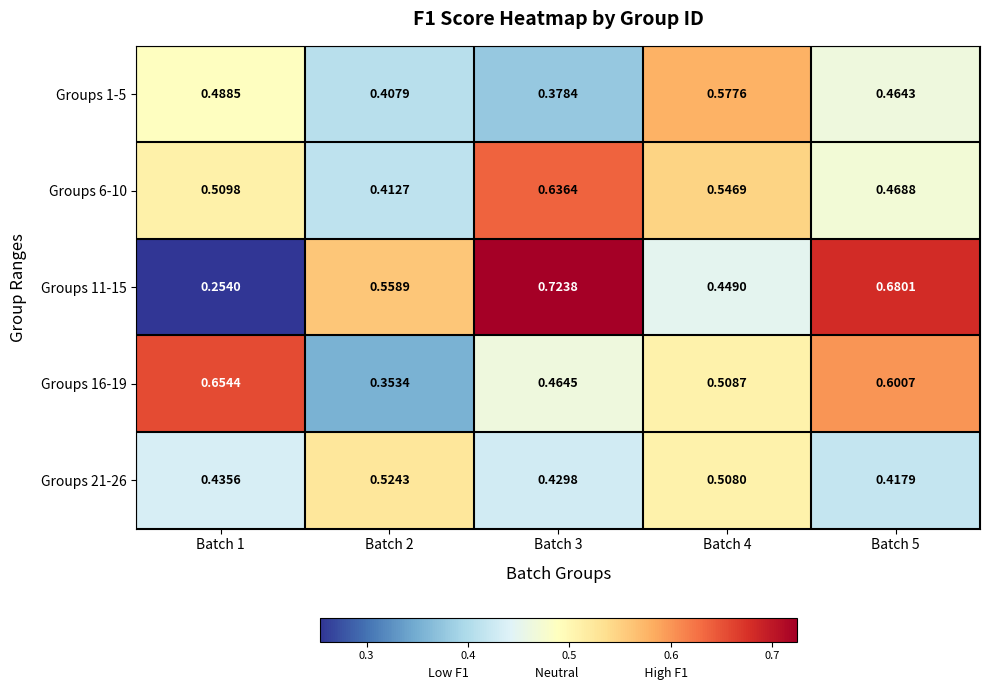

At which category is the sum across all series the highest?

Batch 3